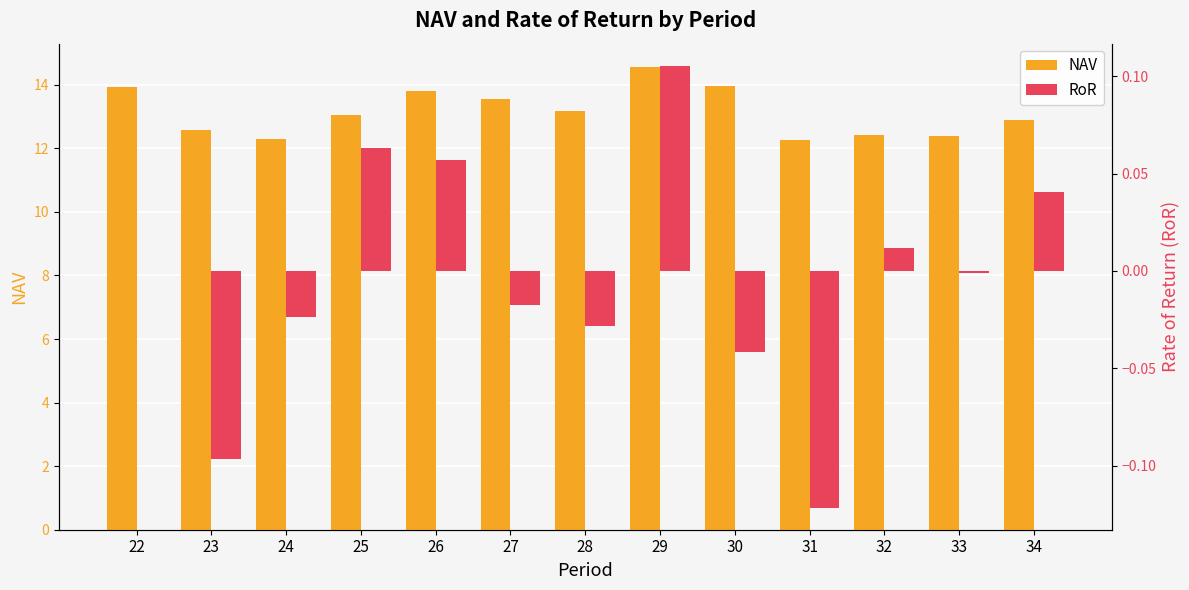

Reading left to right, list all the values displayed in this chart.

NAV: 13.9	12.6	12.3	13.1	13.8	13.6	13.2	14.6	14.0	12.3	12.4	12.4	12.9
RoR: 0.0	-0.1	-0.0	0.1	0.1	-0.0	-0.0	0.1	-0.0	-0.1	0.0	-0.0	0.0